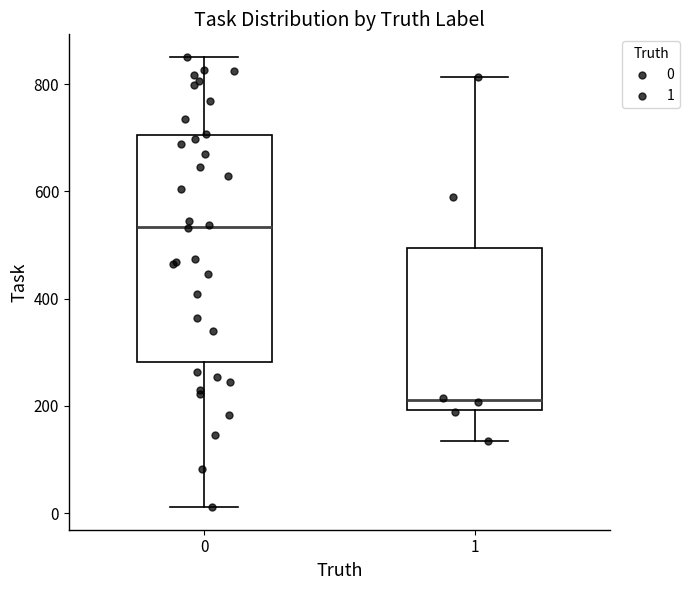

Reading left to right, transcribe this box plot: for each box, give where its median line is, the range the box spans, and where its two whiskers end, as read against the y-axis. The values are not printed on the chart, so give them approximately, as read against the axis.

0: median 540, box 280 to 700, whiskers 20 to 860
1: median 220, box 200 to 500, whiskers 140 to 820